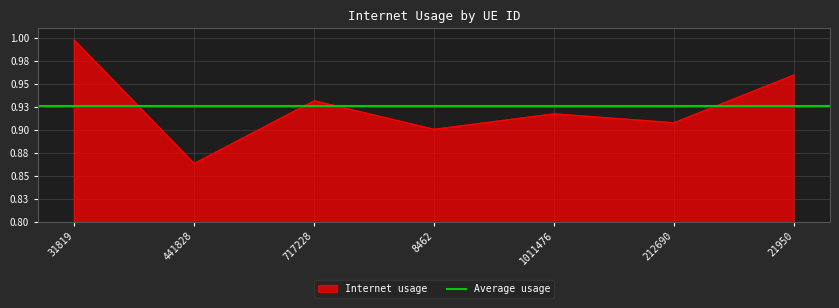

Is it true that the value at 21950 is 0.4?

False